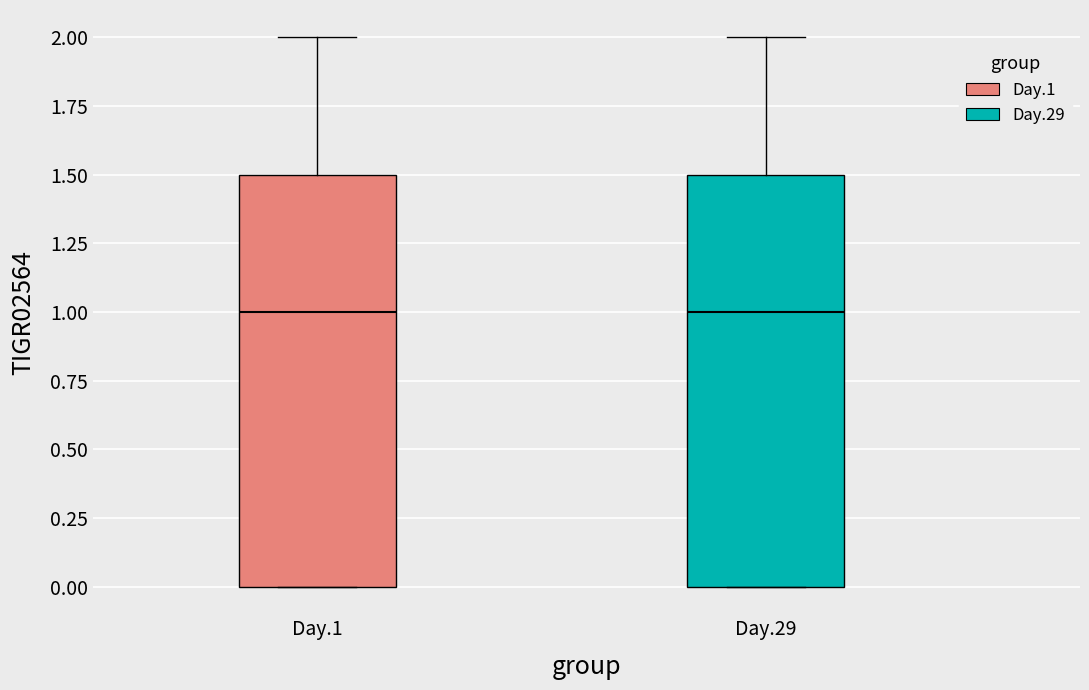

Reading left to right, read every box against the y-axis: the position of its median line, the range the box covers, and the ends of its whiskers. The values are not printed on the chart, so give them approximately, as read against the axis.

Day.1: median 1.0, box 0.0 to 1.5, whiskers 0.0 to 2.0
Day.29: median 1.0, box 0.0 to 1.5, whiskers 0.0 to 2.0